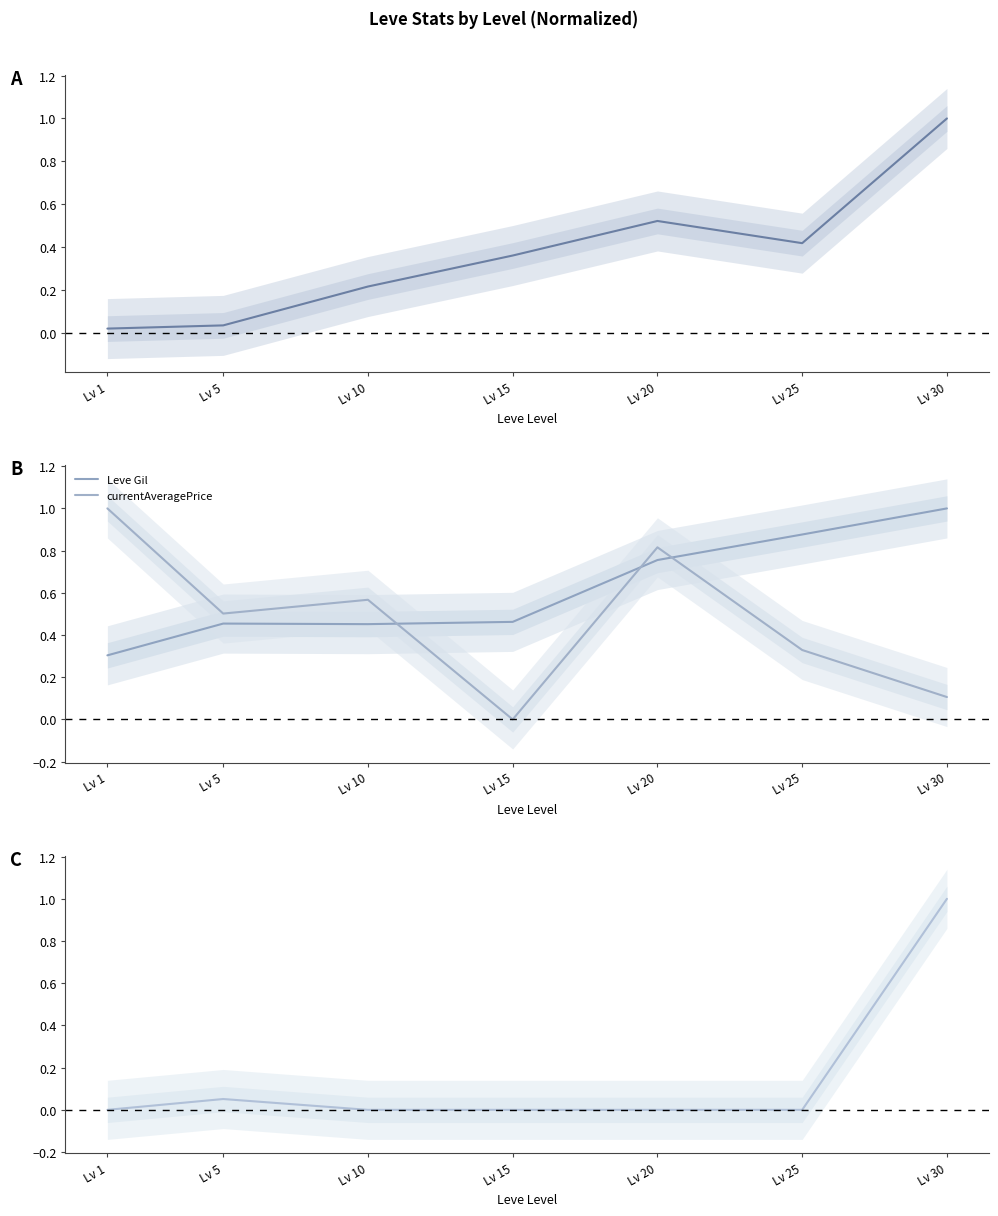

How many lines are shown in the chart?

4